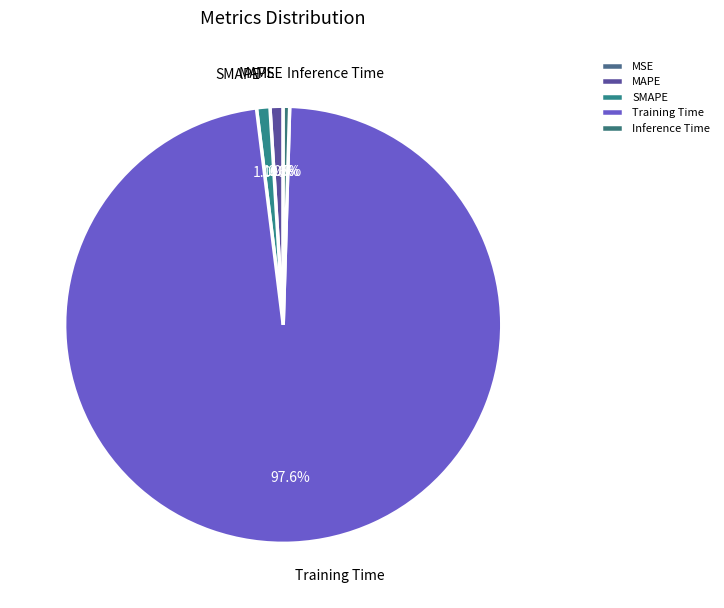

What is the largest slice in the pie chart?

Training Time